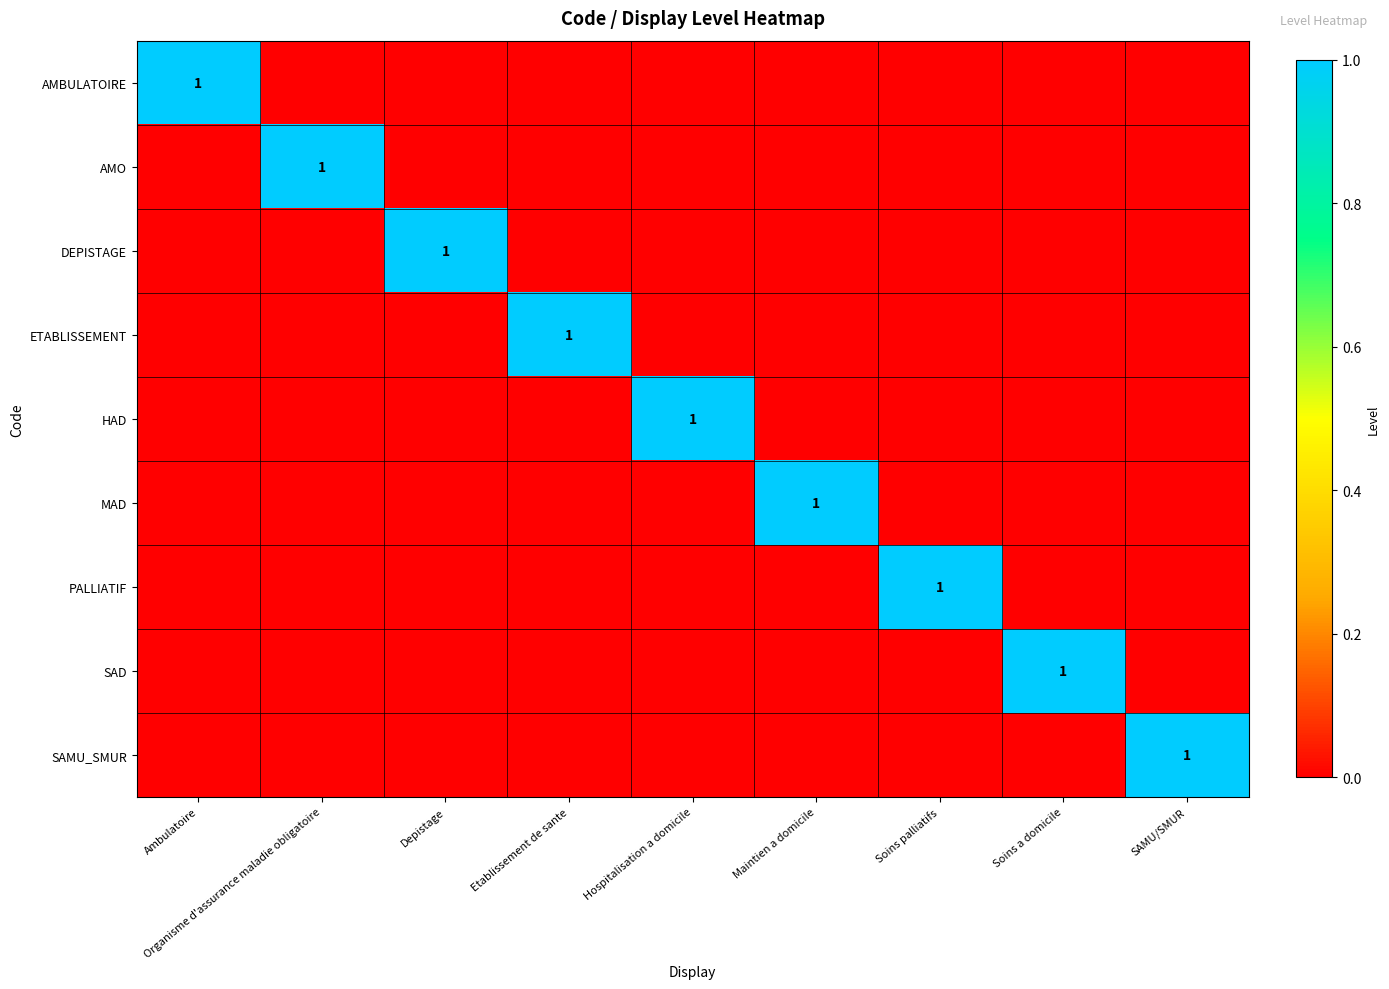

How many series are shown in this chart?

9